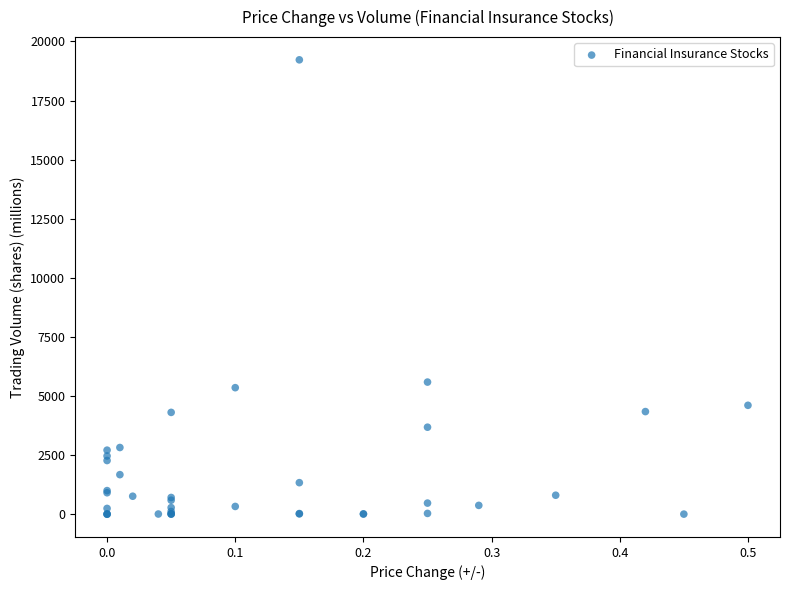

What Y value in the scatter plot is closest to 9611?

5590.9